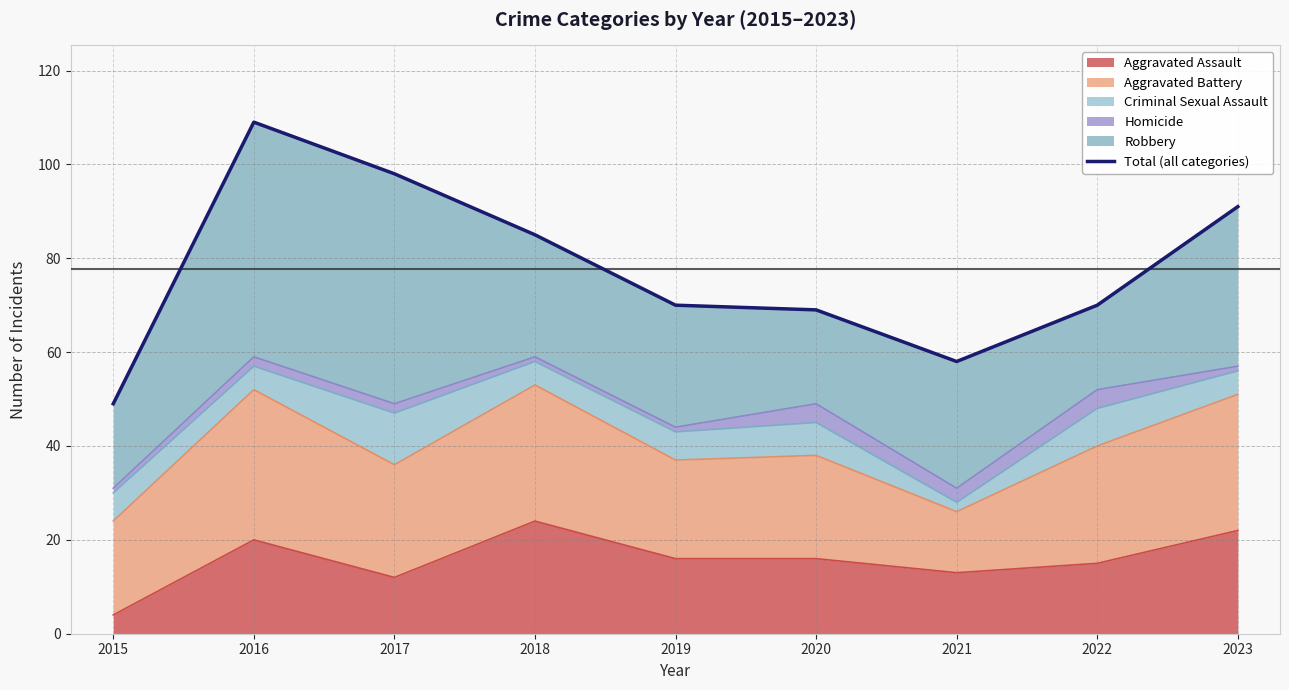

Which category has the lowest value across all series?

2015